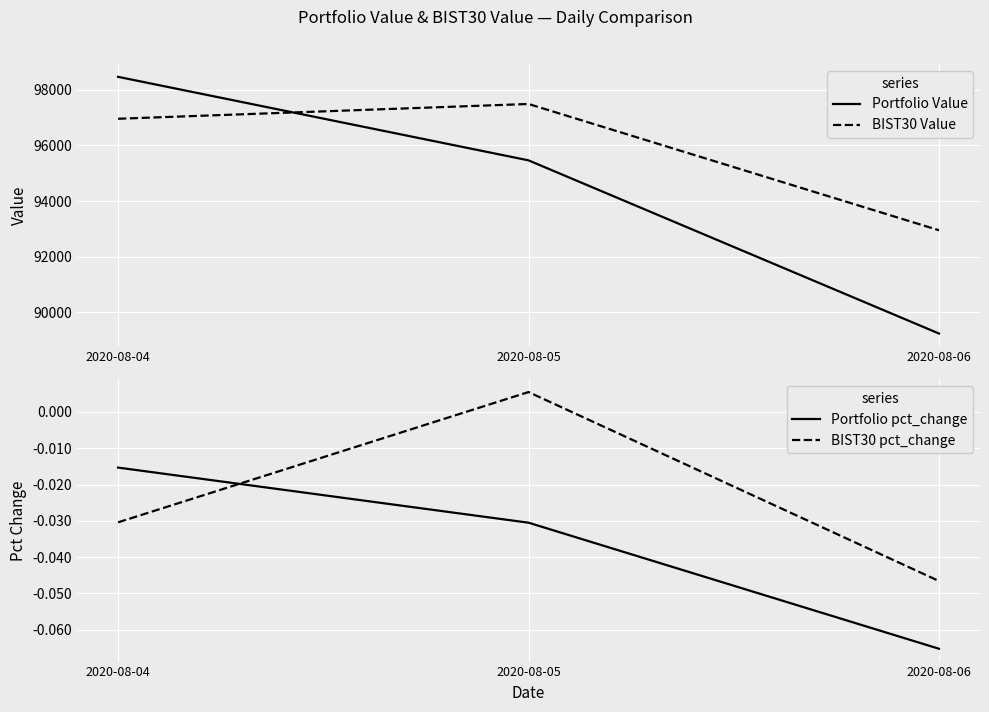

Which series has the largest total across all categories?

BIST30 Value